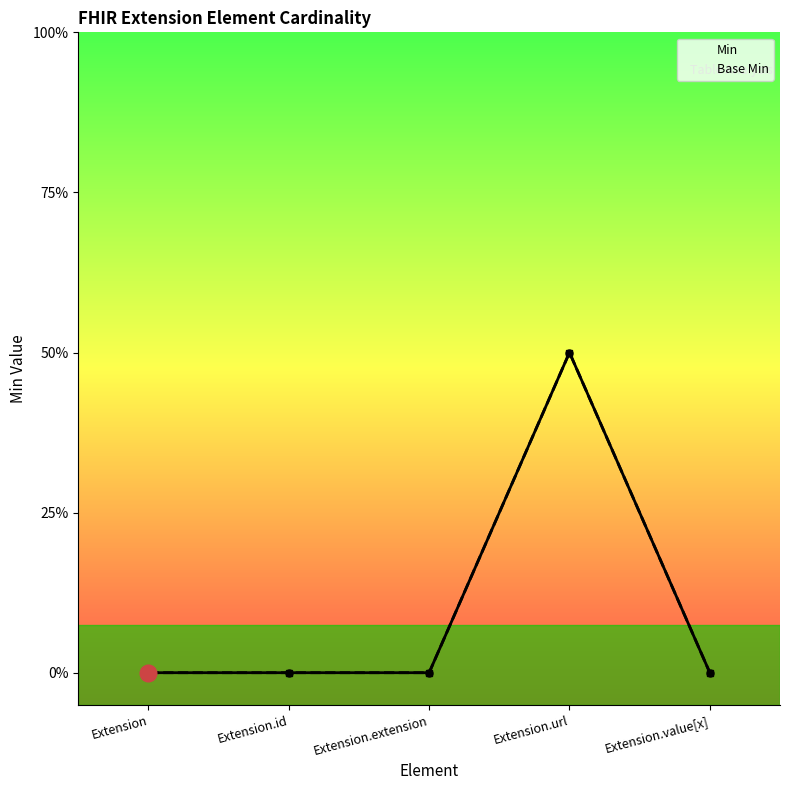

What is the label of the 5th point from the left?

Extension.value[x]